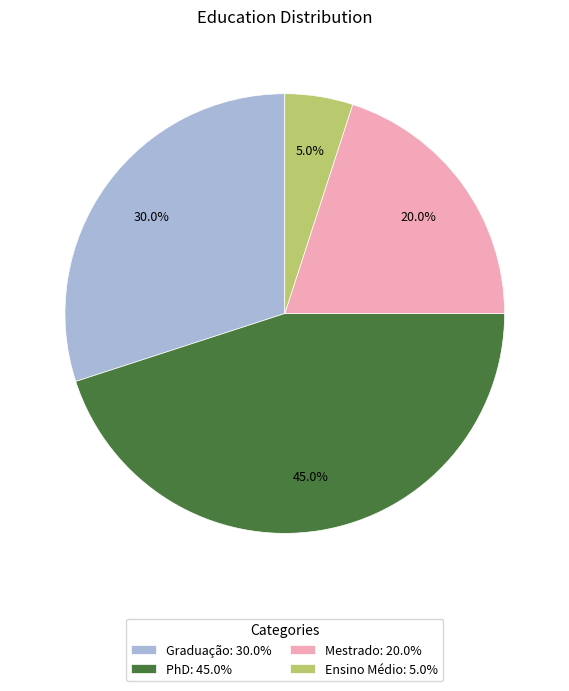

Is there any slice that represents more than half of the pie?

No